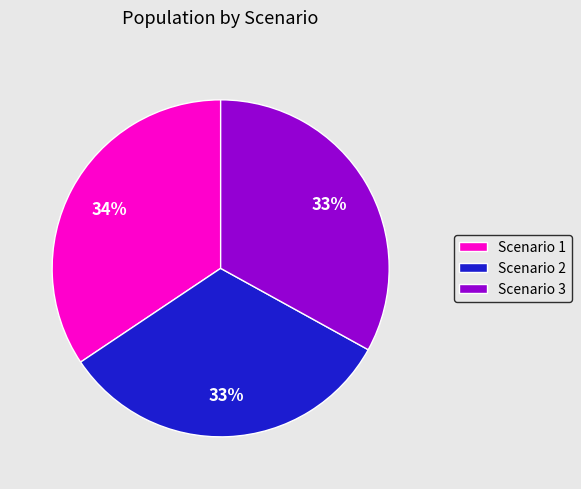

How many segments does this pie chart have?

3